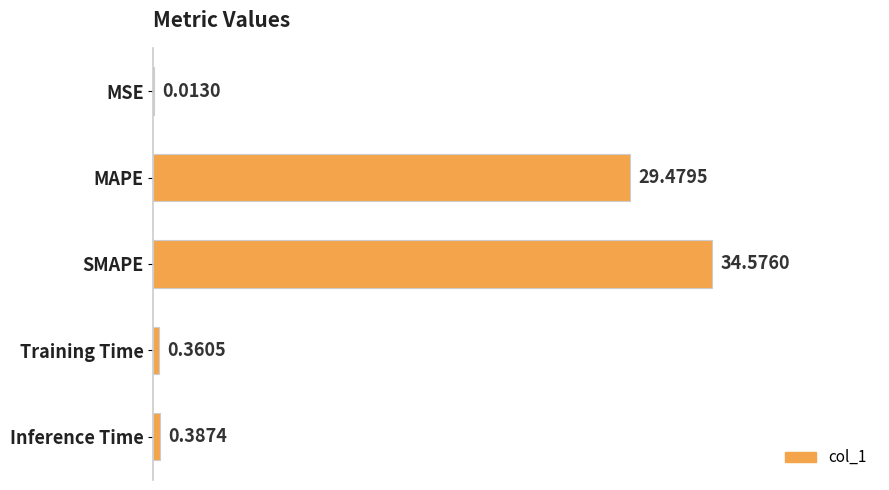

Which has a higher value, Training Time or SMAPE?

SMAPE